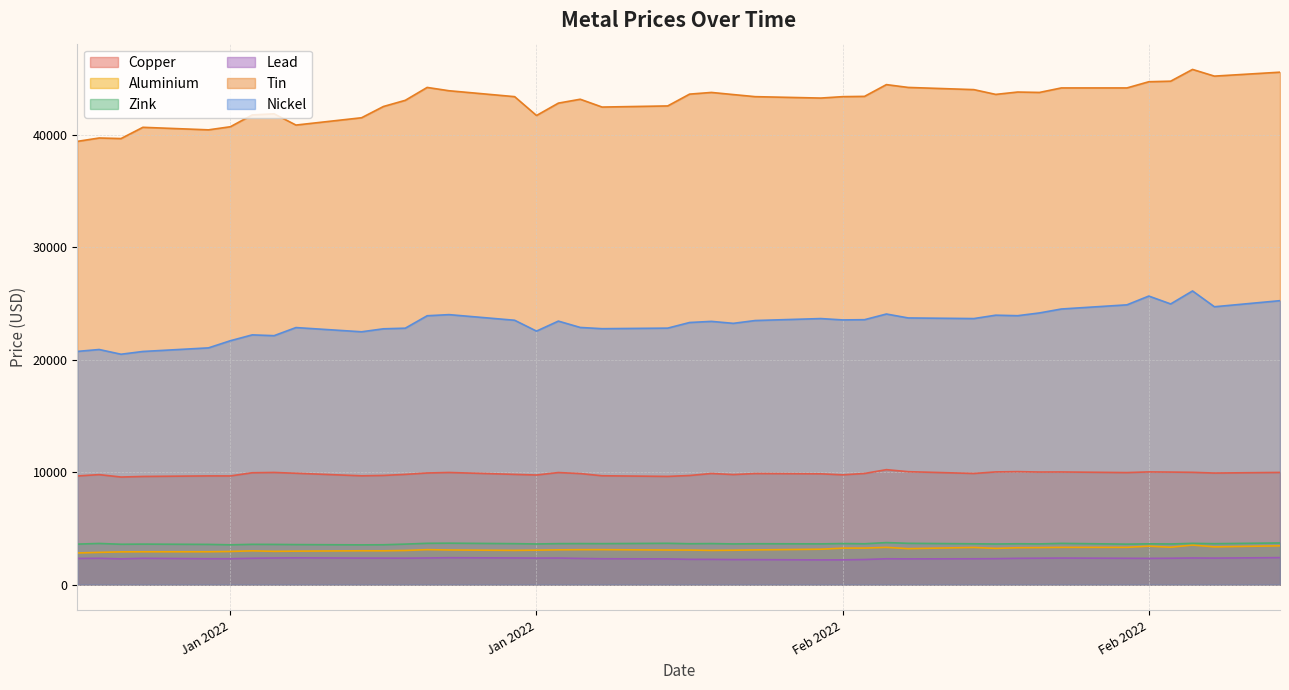

What value does the aluminium series have at 2022-01-27?

3107.0